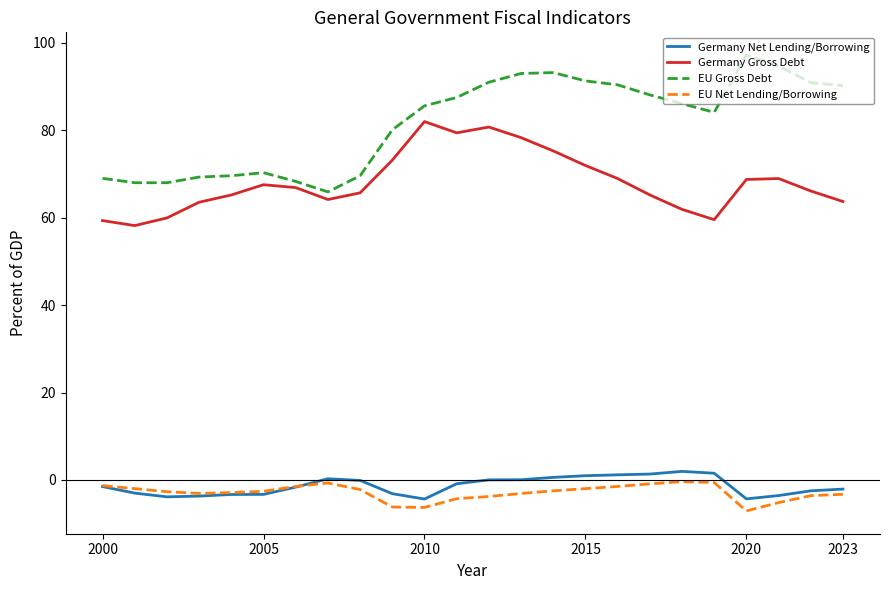

What is the average value of the EU Net Lending/Borrowing series?

-2.9